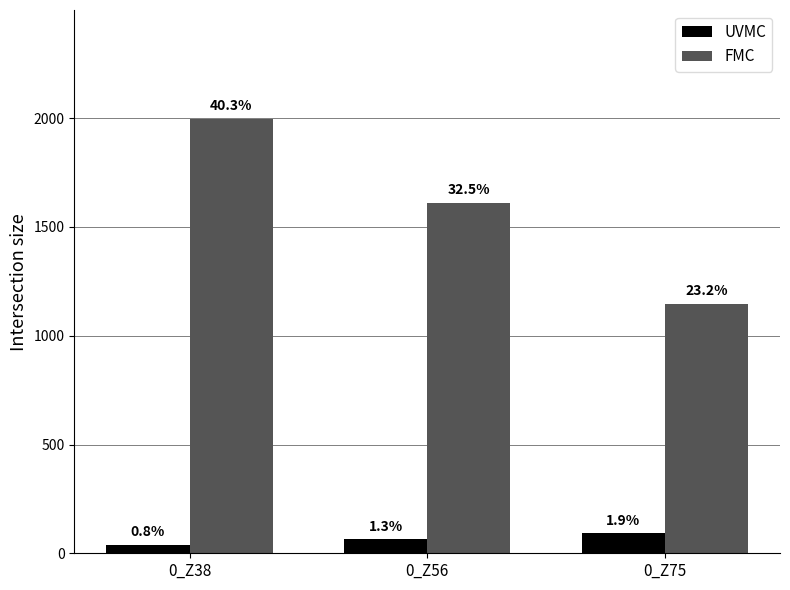

How many bars are there in total?

6